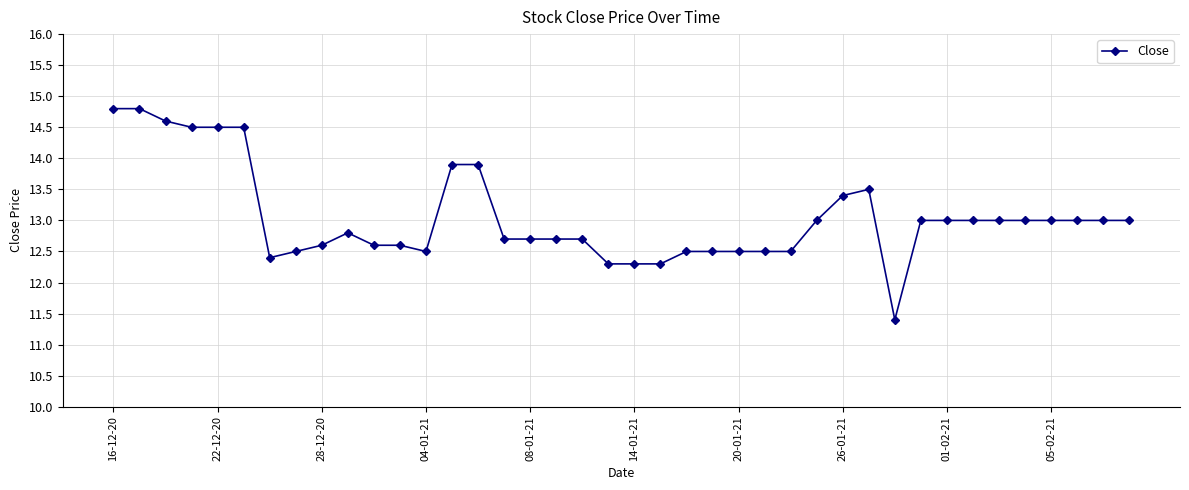

What is the value of the 21st point from the left?

12.3